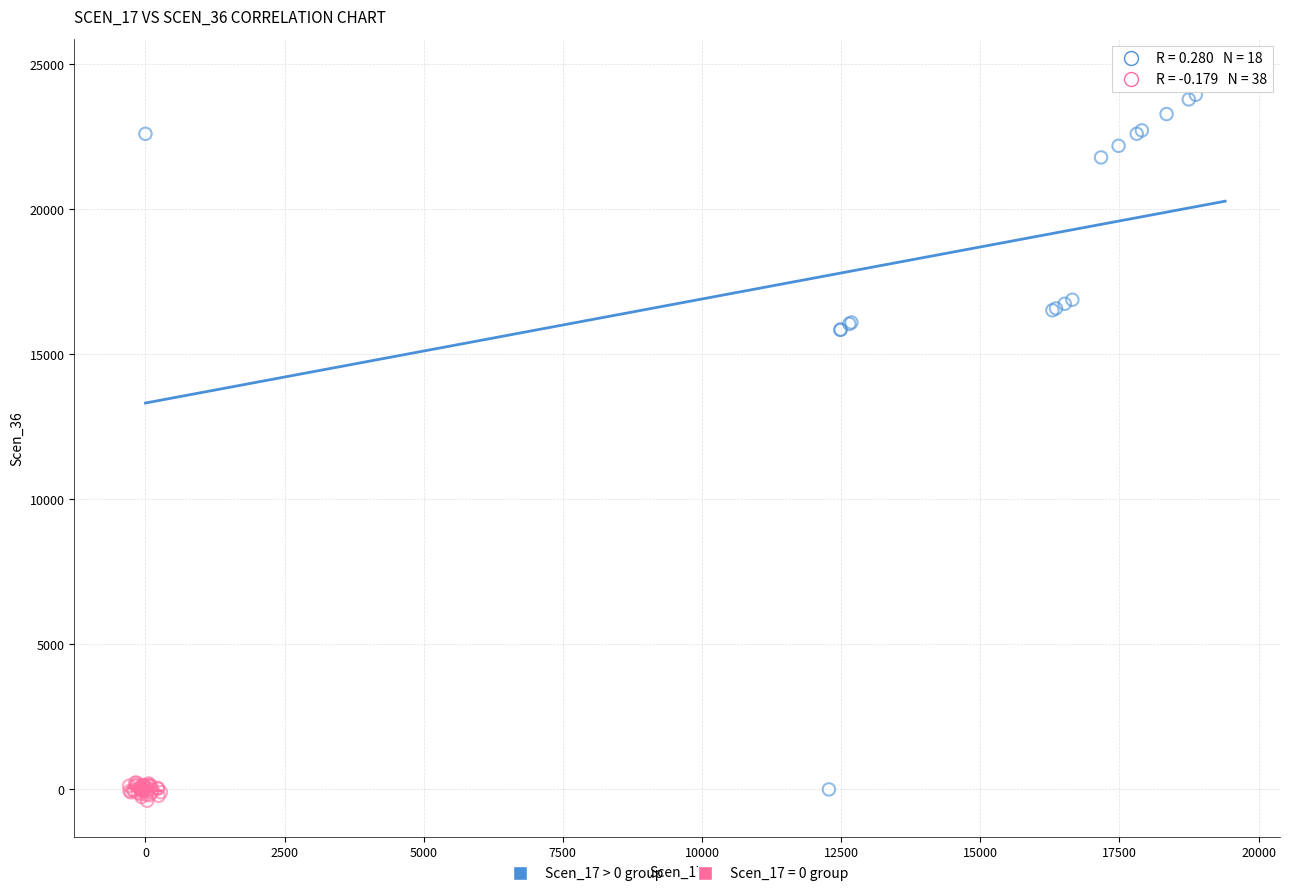

Which series contains the highest Y value?

Scen_17 > 0 group